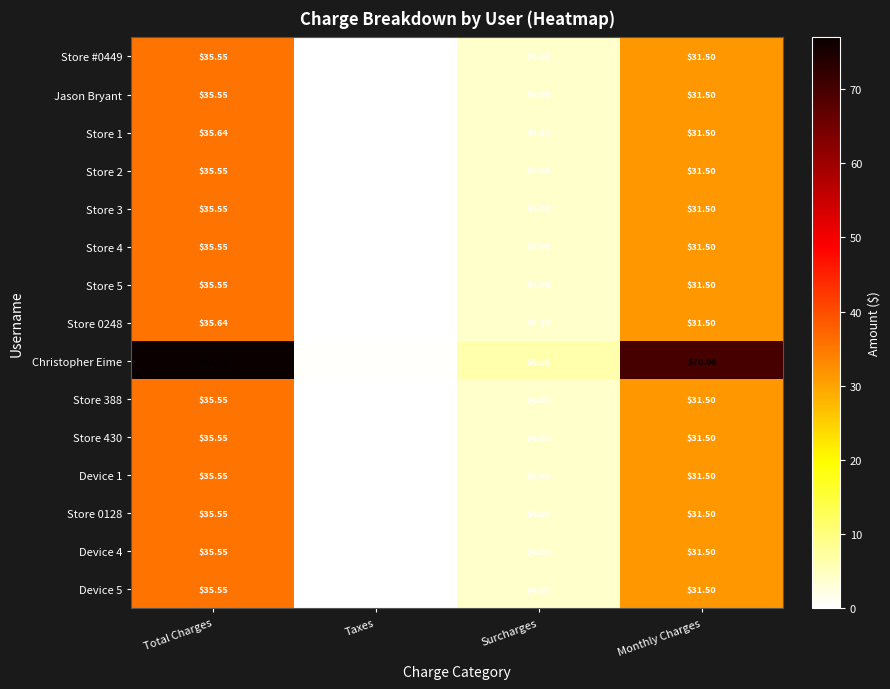

Where is Christopher Eime nearest to the value 38?

Surcharges